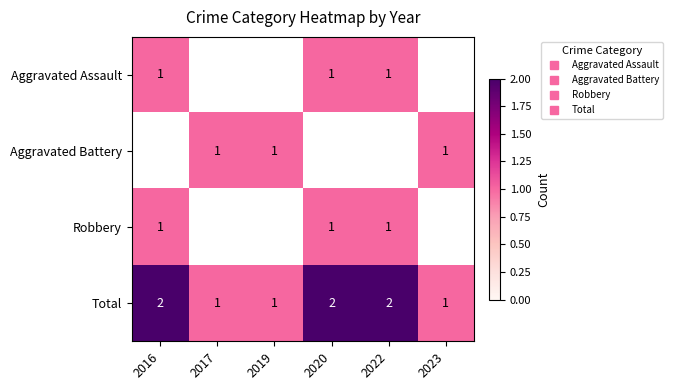

Count the number of categories in the chart.

6